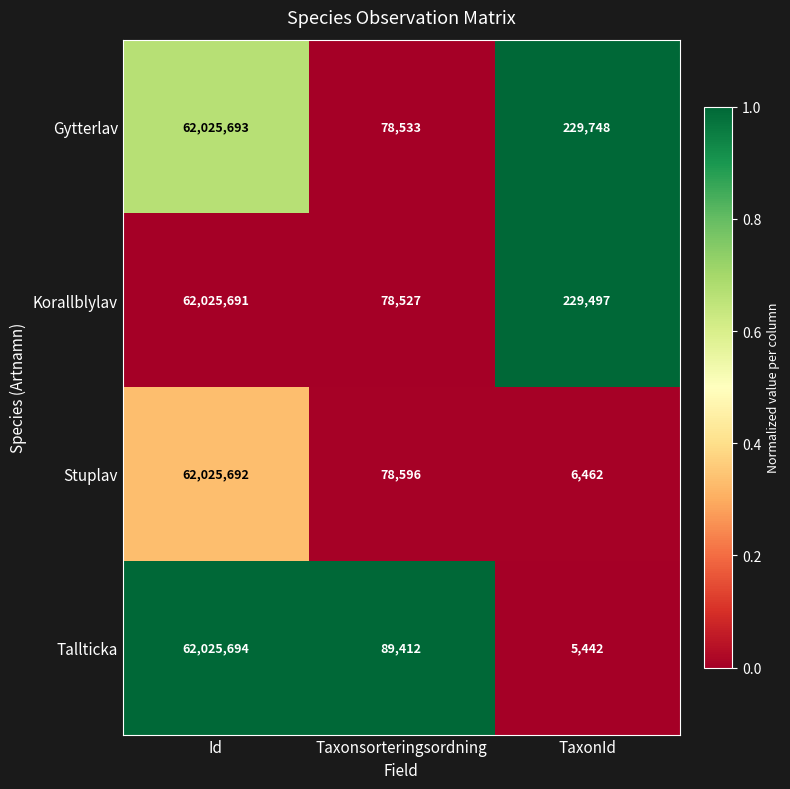

What is the spread (max minus min) of values at TaxonId?

224306